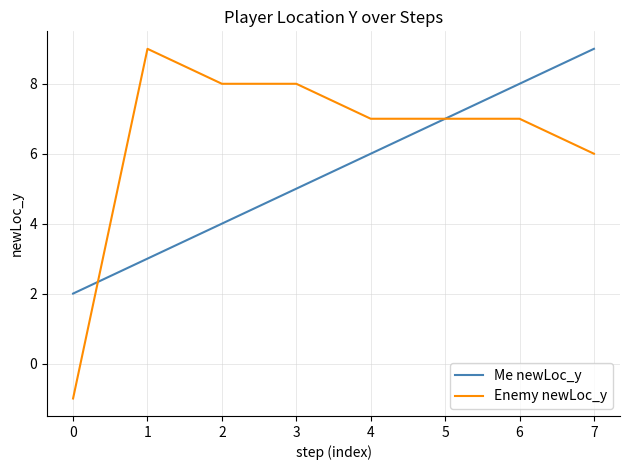

Which series has the largest total across all categories?

Enemy newLoc_y